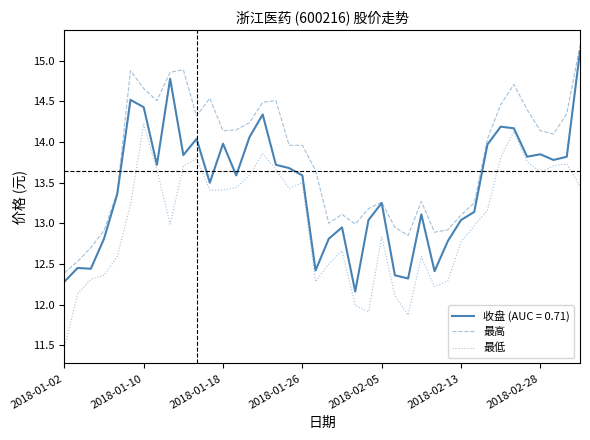

Rank the series by their average value, from lowest to highest.

最低, 收盘 (AUC = 0.71), 最高